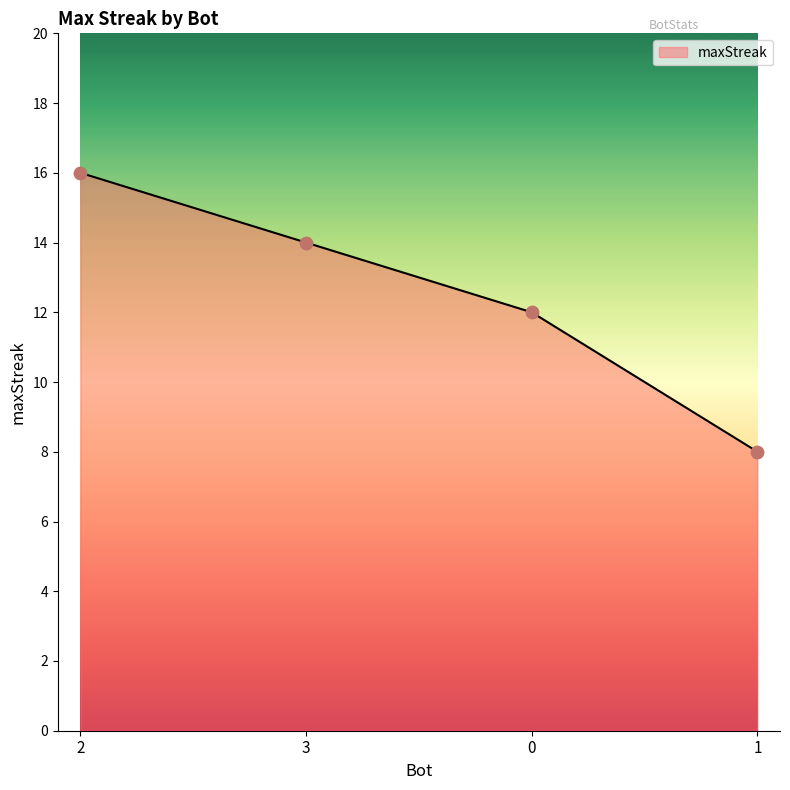

Which has a higher value, 3 or 2?

2